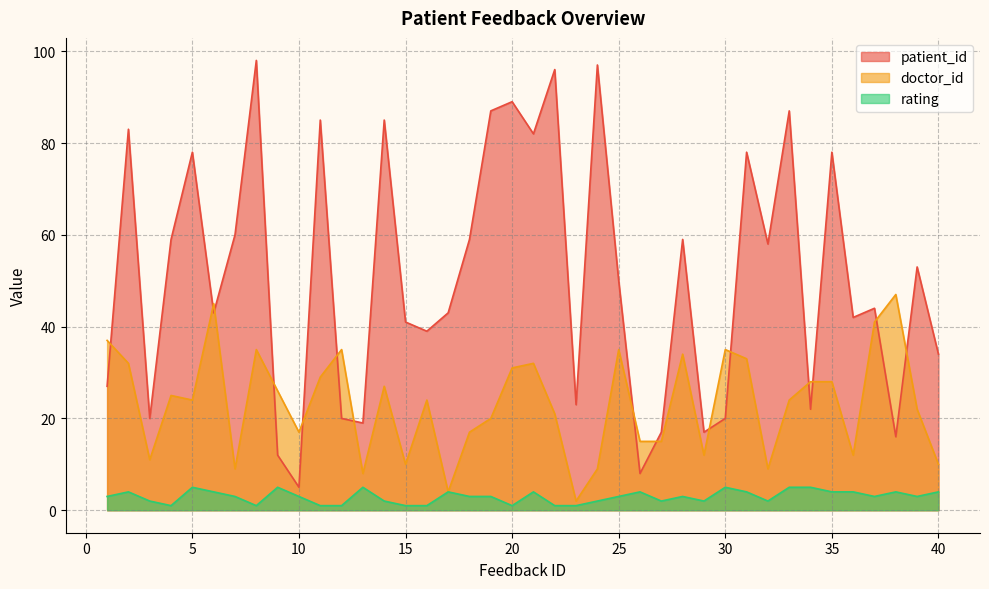

Is the value of rating at 1 greater than the value of doctor_id at 36?

No